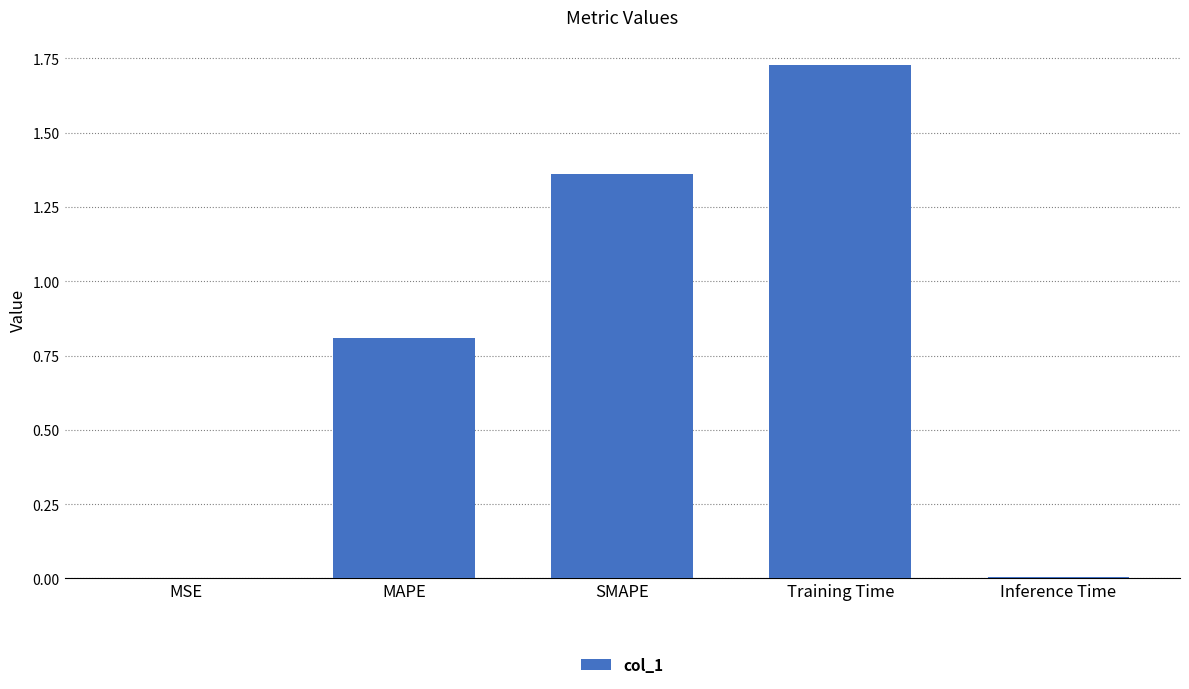

Which has a higher value, MAPE or SMAPE?

SMAPE